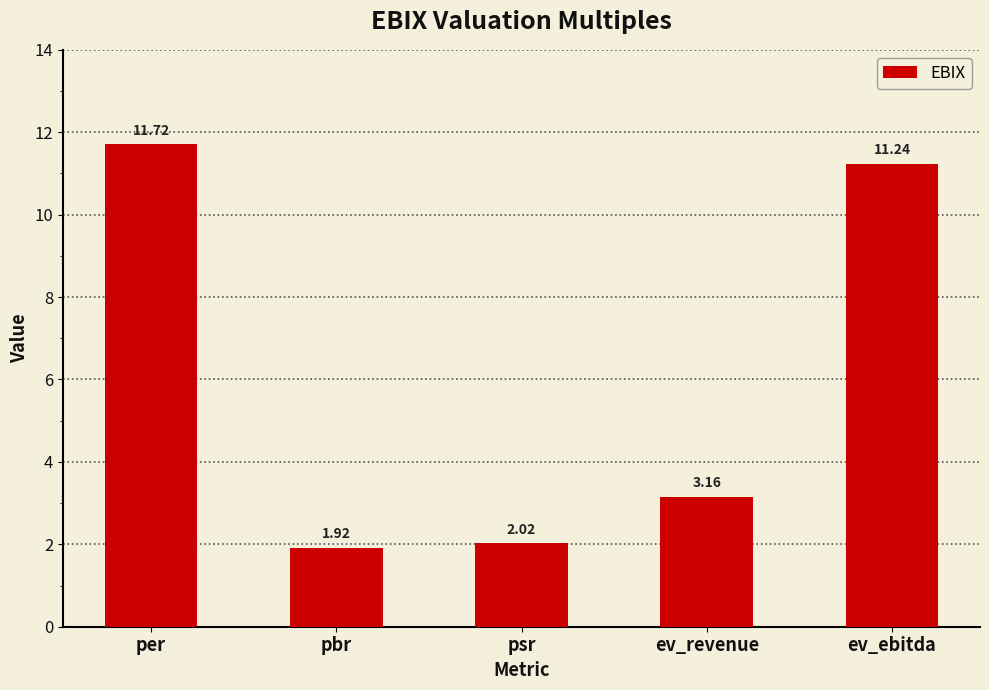

Is it true that the value at ev_revenue is 1.5?

False